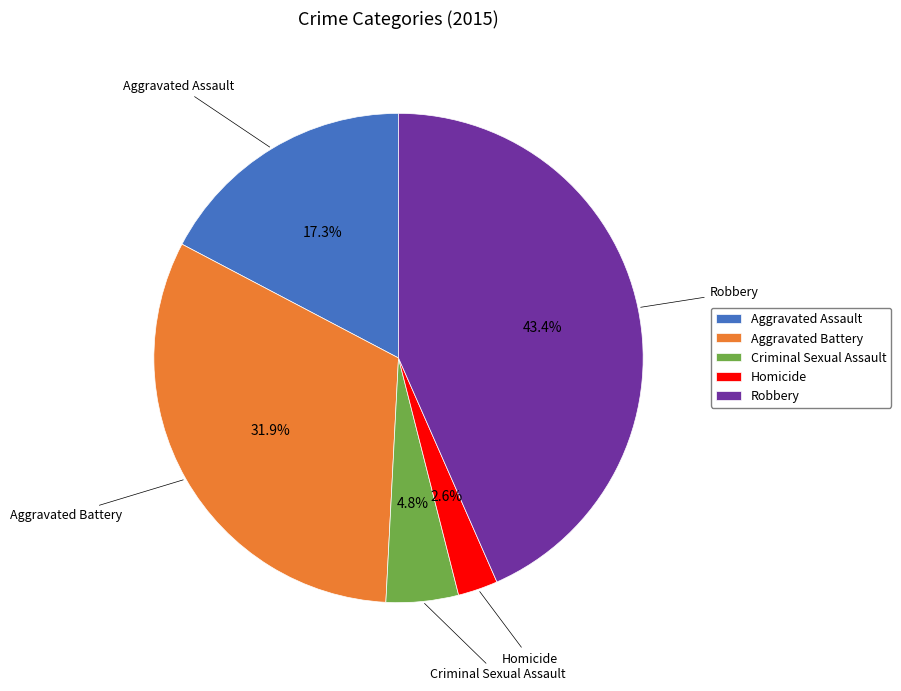

Which category has the smallest portion of the pie?

Homicide